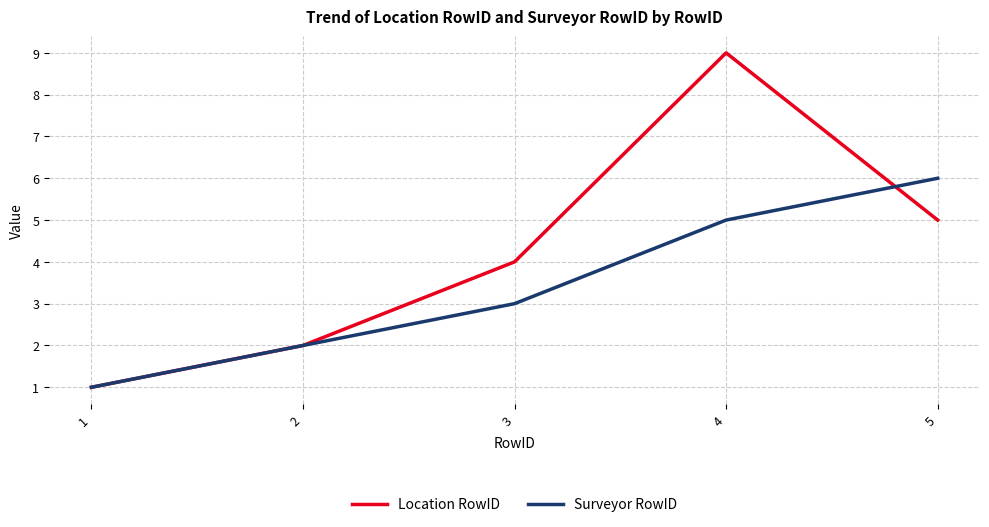

At which label does Surveyor RowID reach its minimum?

1